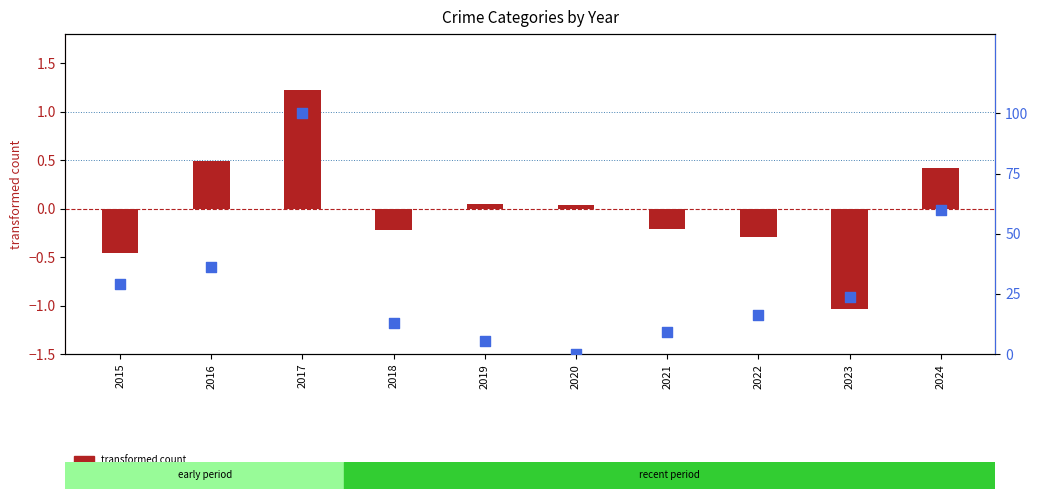

At how many categories does at least one series exceed 58?

2